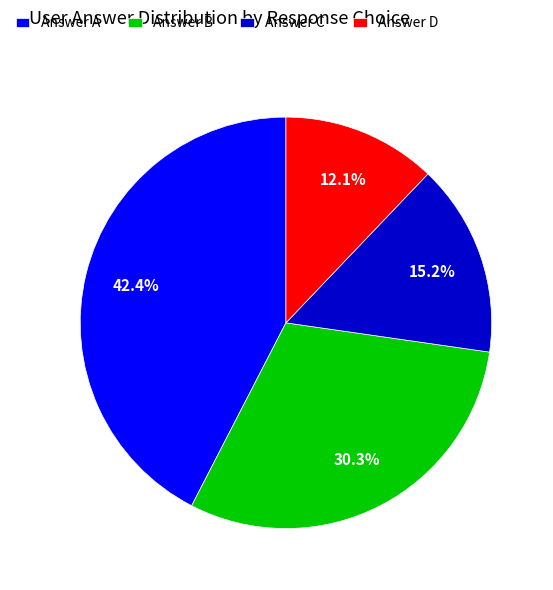

Count the number of slices in the pie.

4